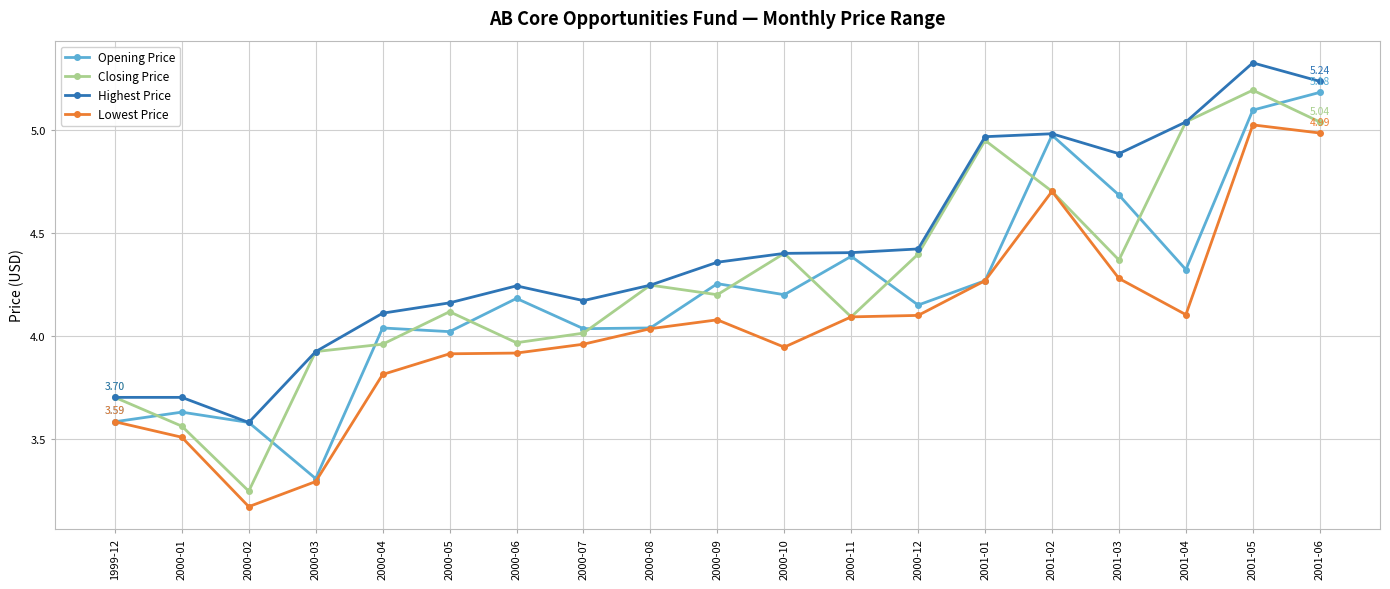

Where is Highest Price nearest to the value 4?

2000-03